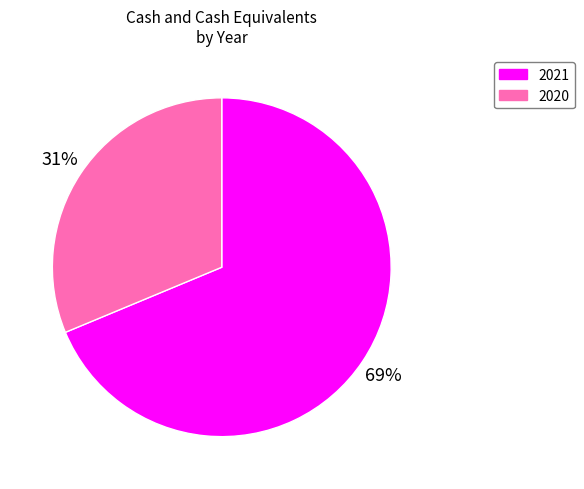

Which has a higher value, 2021 or 2020?

2021